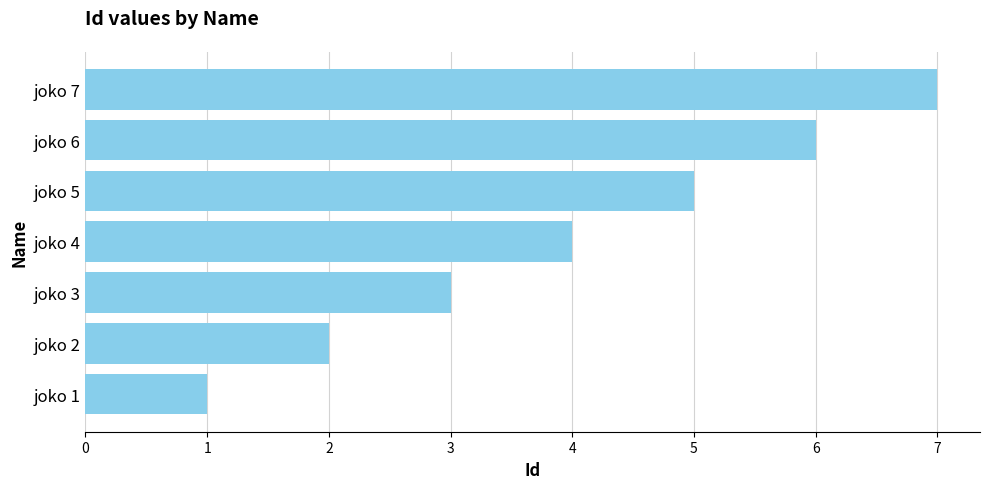

Which category has the lowest value across all series?

joko 1